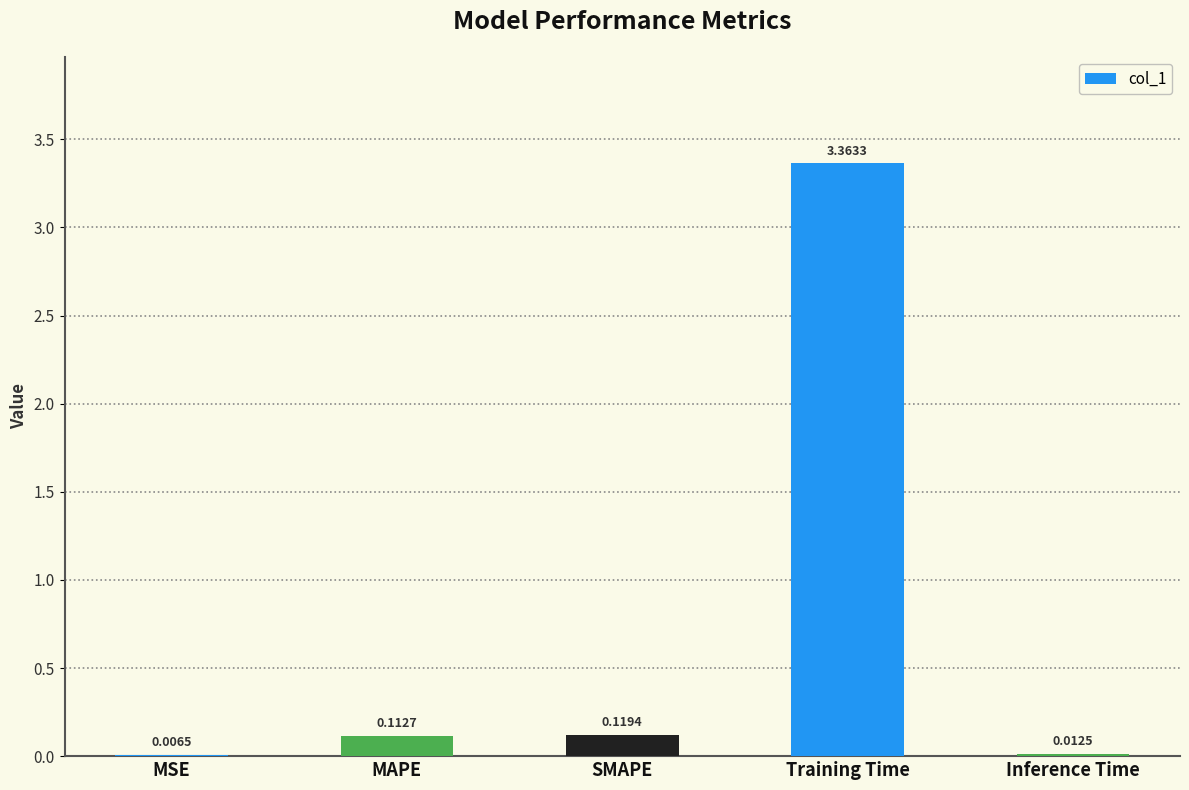

How many series are shown in this chart?

1